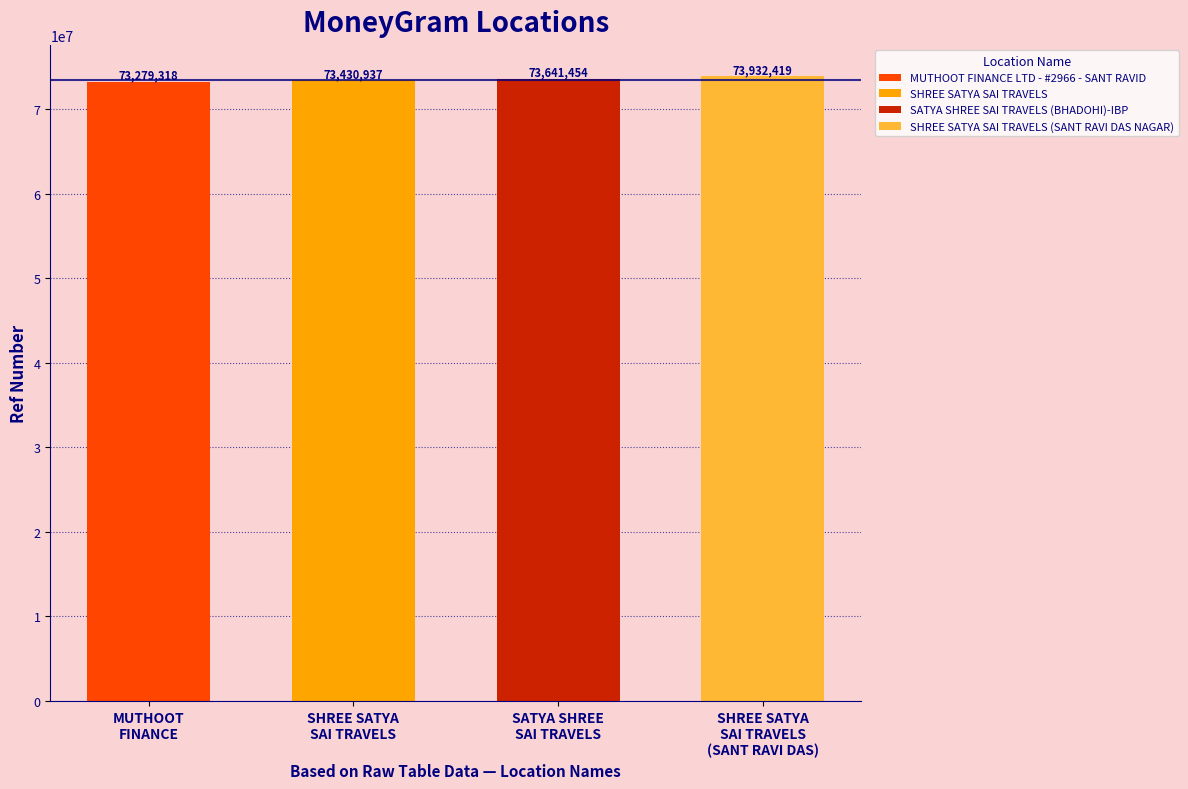

Where does the data first go above 73641454?

SHREE SATYA SAI TRAVELS (SANT RAVI DAS NAGAR)